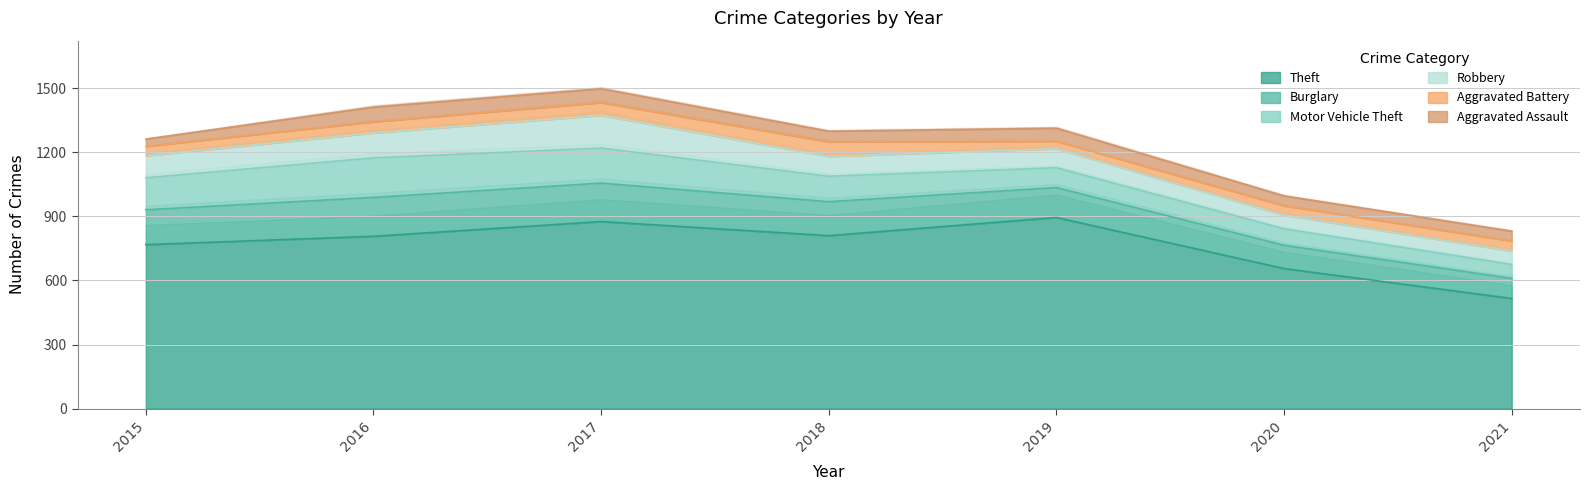

True or false: Burglary and Aggravated Assault cross at least once.

False